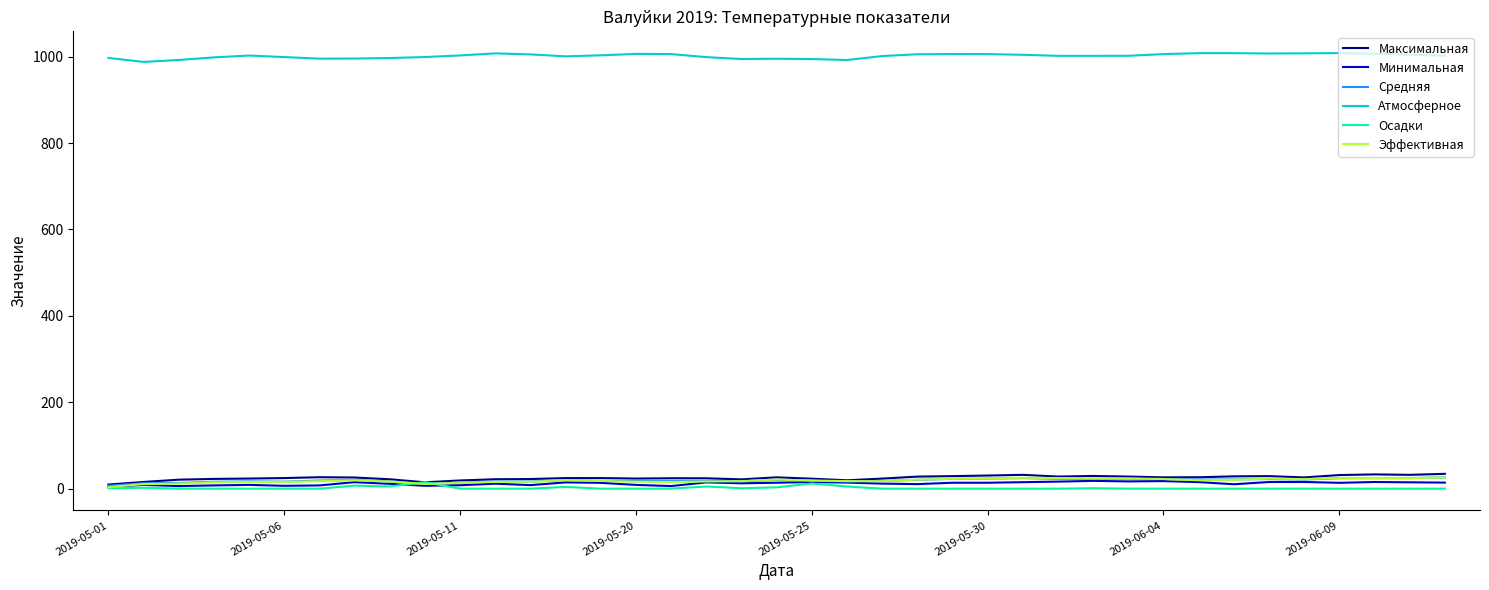

What is the highest value of the Эффективная series?

25.9